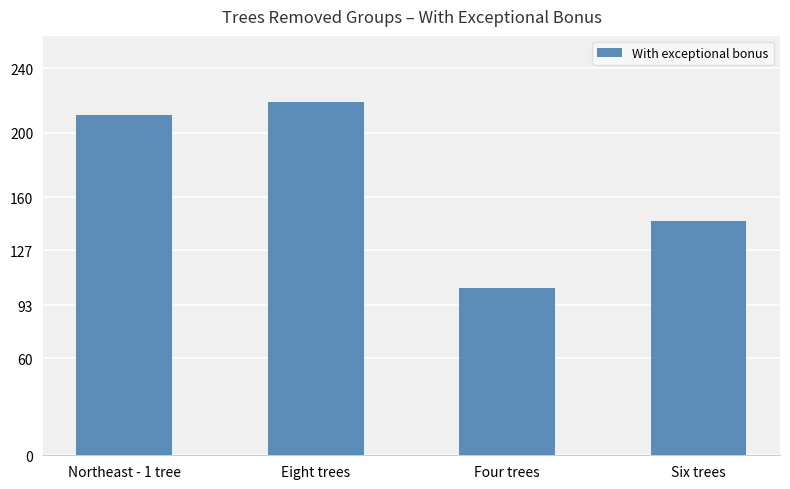

List the labels in order of value, smallest first.

Four trees, Six trees, Northeast - 1 tree, Eight trees